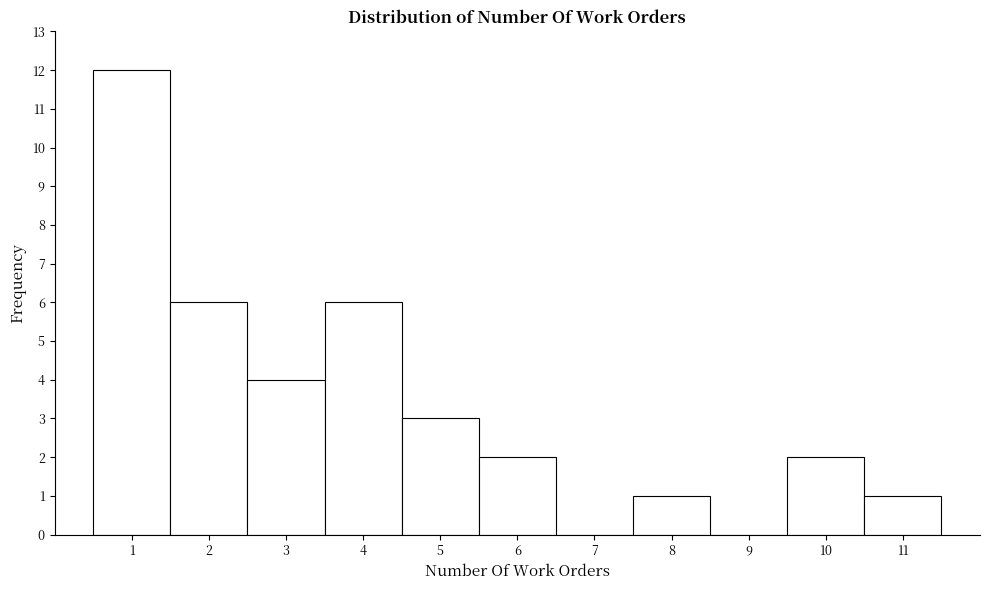

Reading left to right, transcribe this chart: for each bar, give the range it covers on the x-axis and its height. The values are not printed on the chart, so give them approximately, as read against the axis.

0.5 to 1.5: 12
1.5 to 2.5: 6
2.5 to 3.5: 4
3.5 to 4.5: 6
4.5 to 5.5: 3
5.5 to 6.5: 2
6.5 to 7.5: 0
7.5 to 8.5: 1
8.5 to 9.5: 0
9.5 to 10.5: 2
10.5 to 11.5: 1